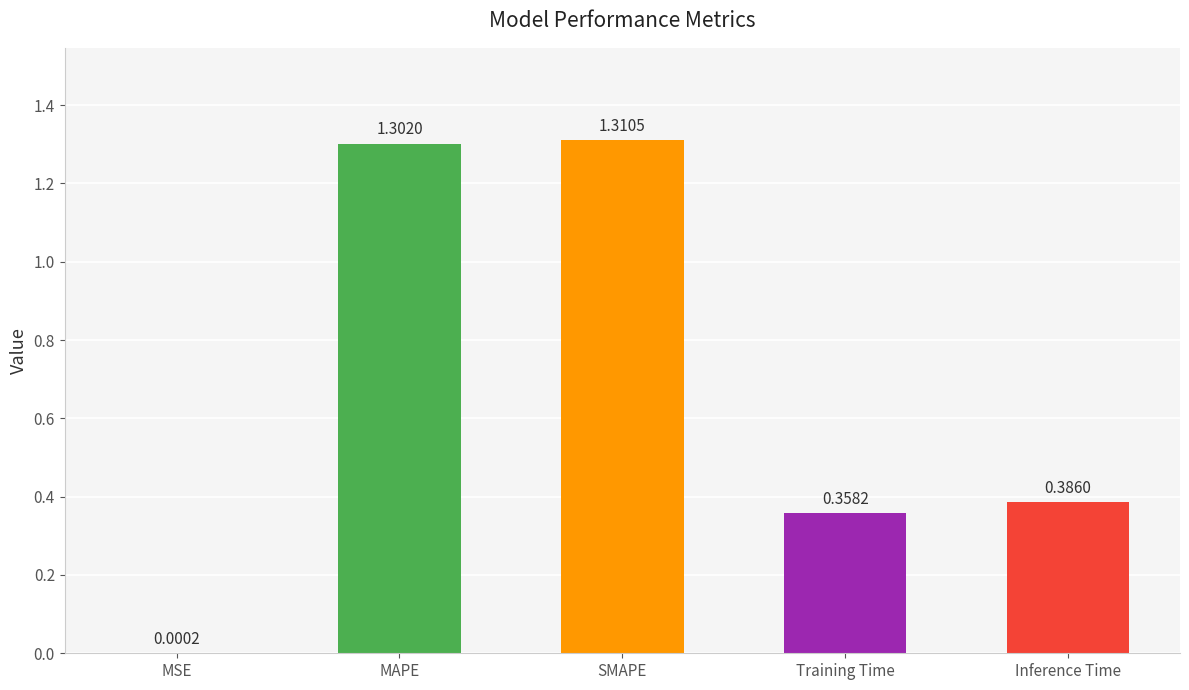

Which category has the highest value across all series?

SMAPE